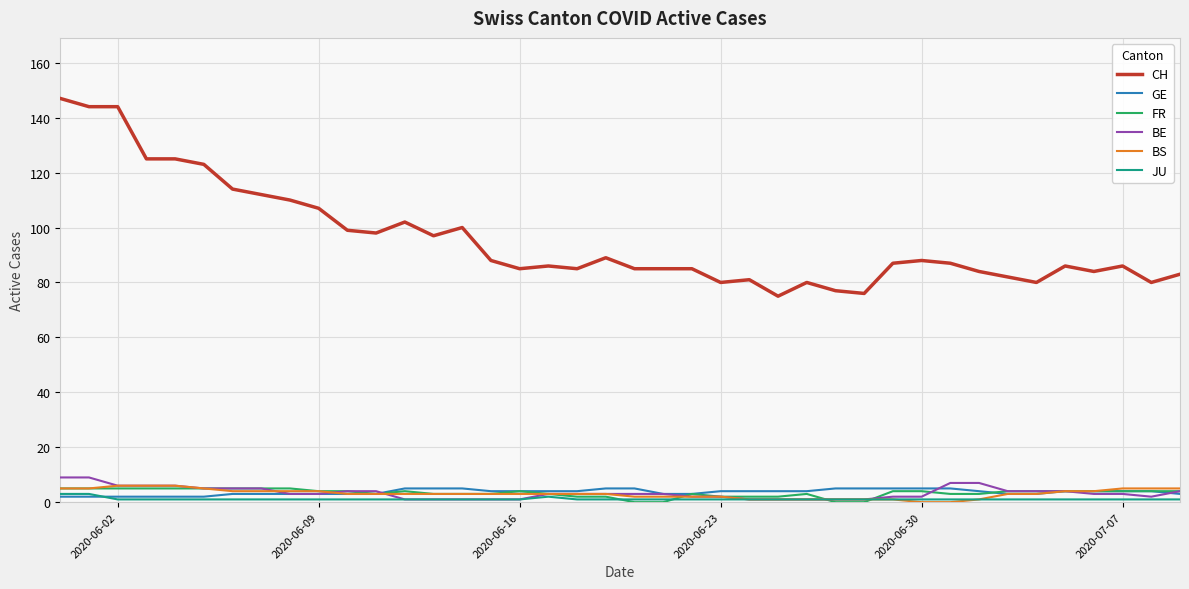

True or false: JU and CH intersect in this chart.

False